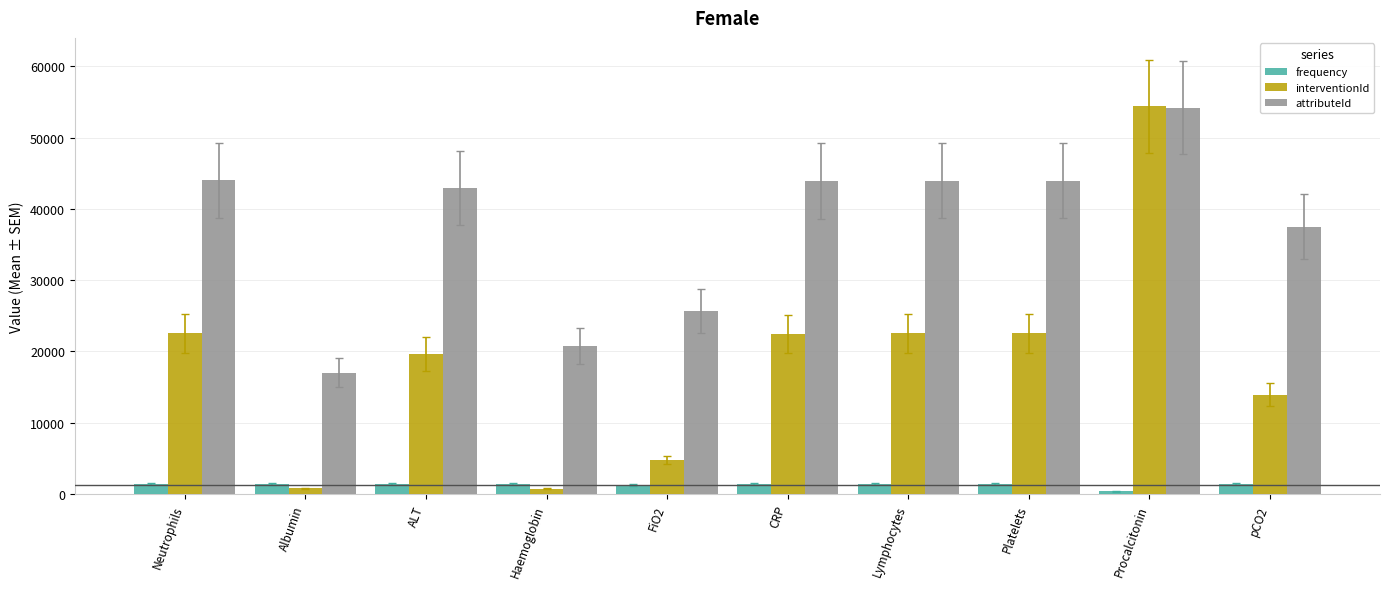

What is the sum of all attributeId values?

373850